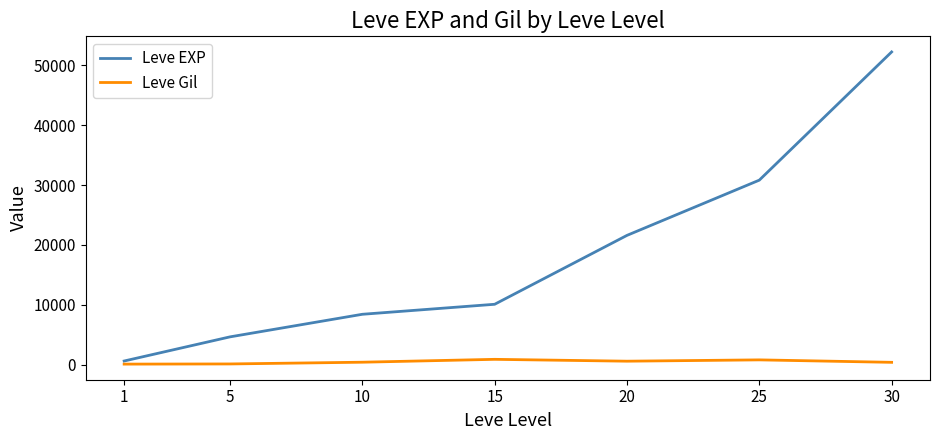

What is the greatest value displayed?

52220